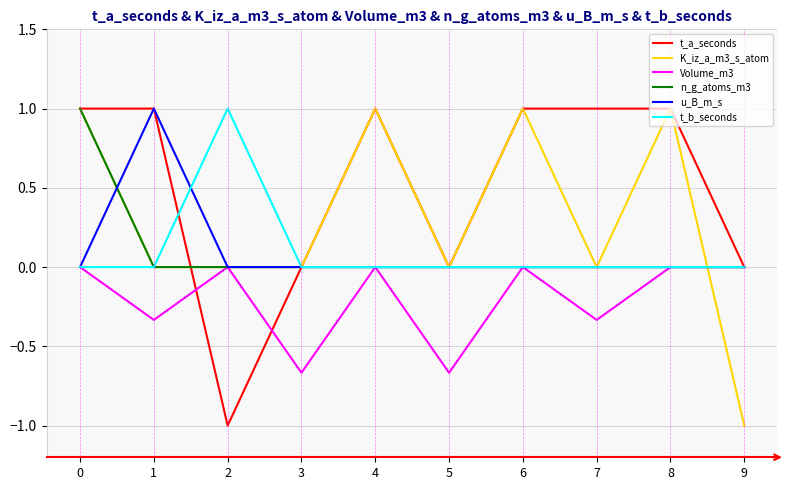

What is the total value across all series at 8?

2.0